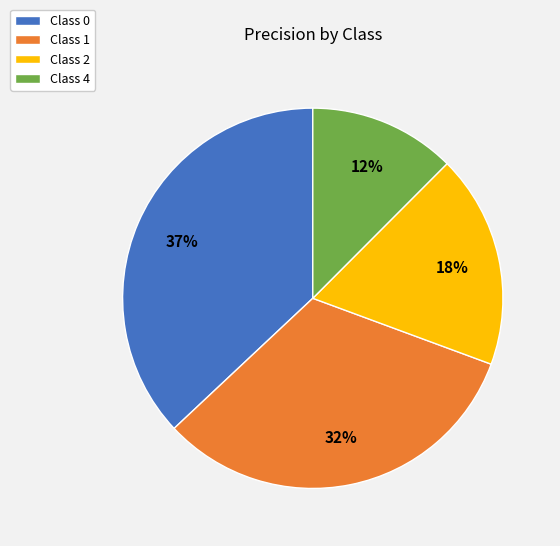

Does any single category account for the majority?

No